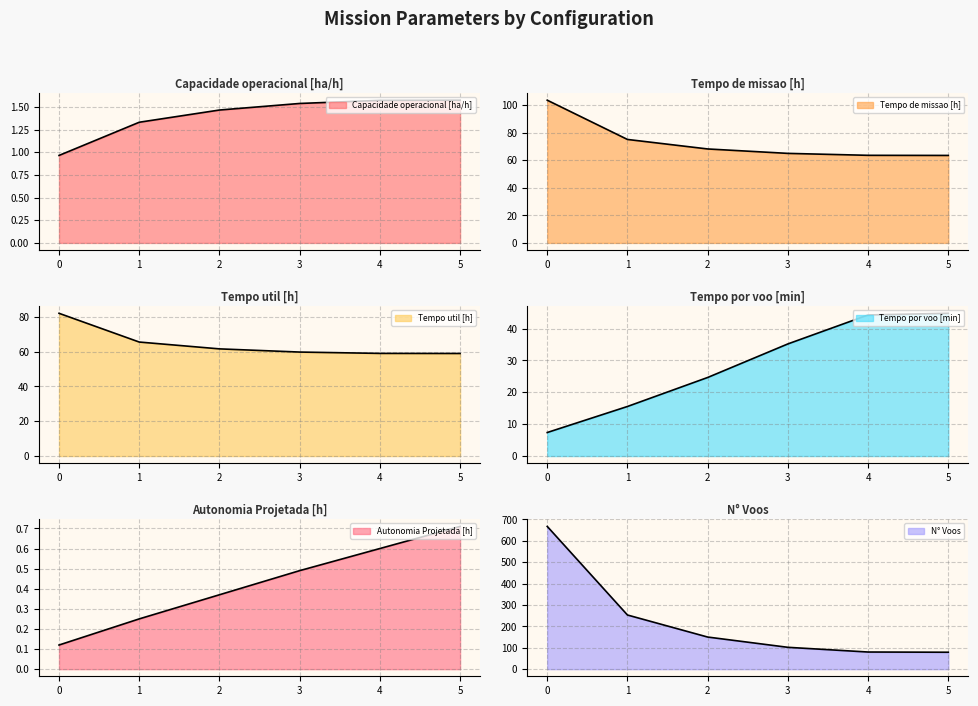

What is the average value of the Tempo por voo [min] series?

28.6